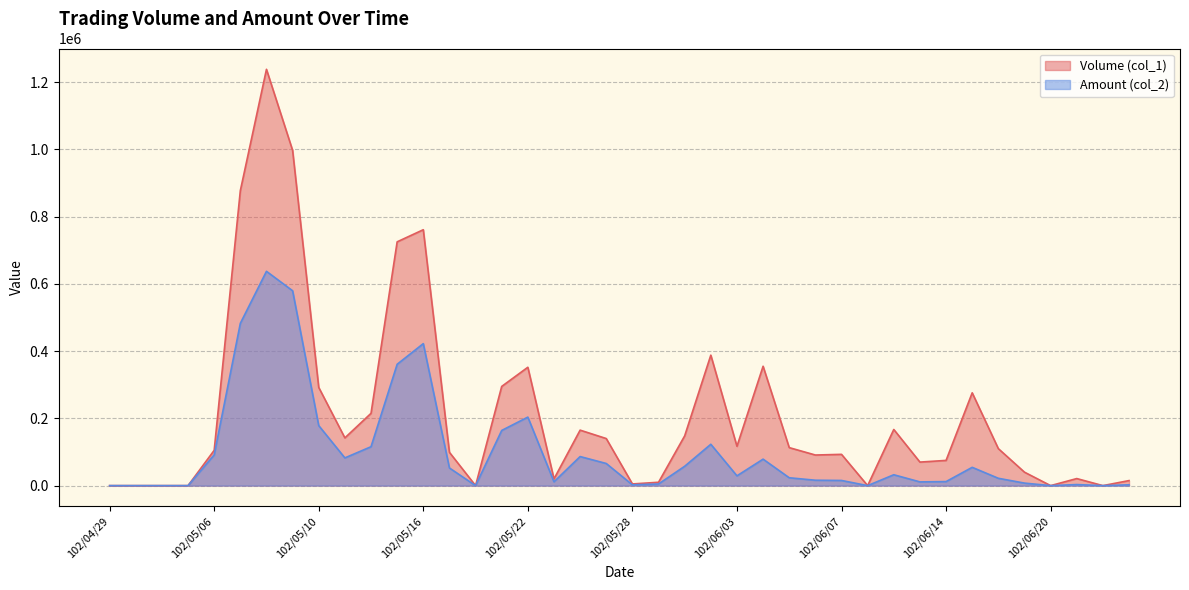

How many categories are shown in the chart?

40